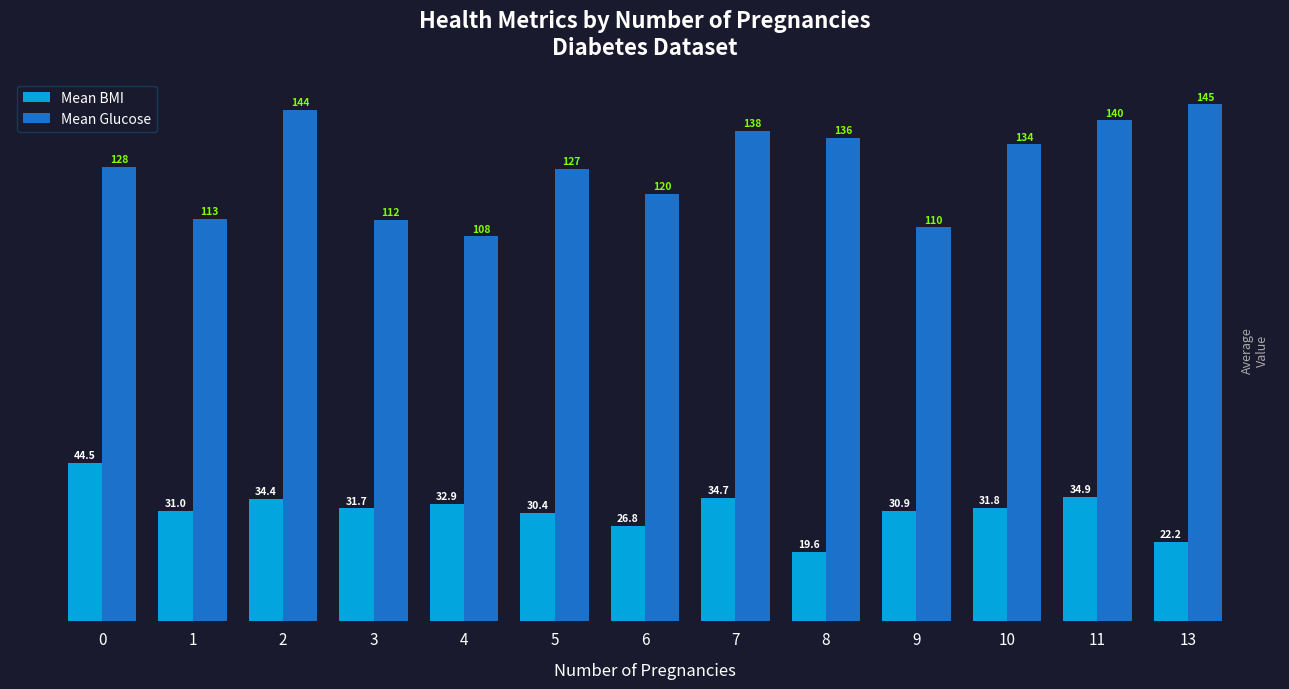

Is it true that Mean BMI equals 31.0 at 1?

True